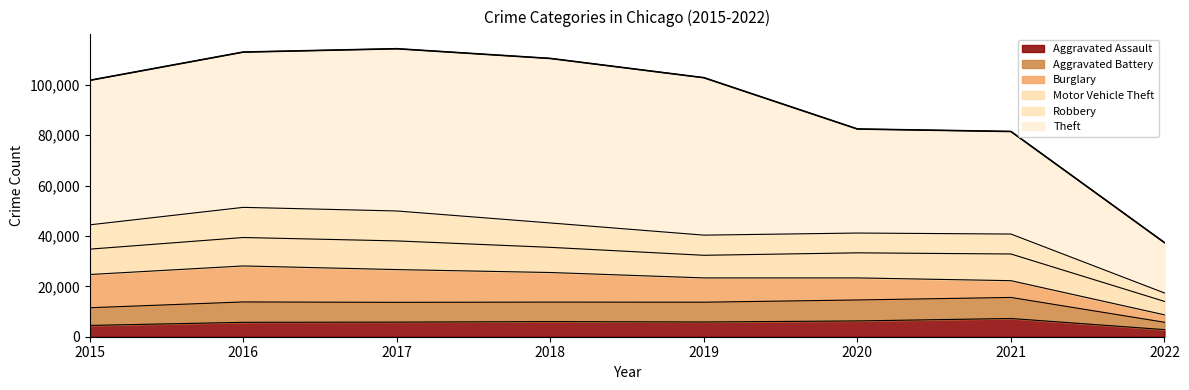

True or false: Burglary and Aggravated Battery cross at least once.

True